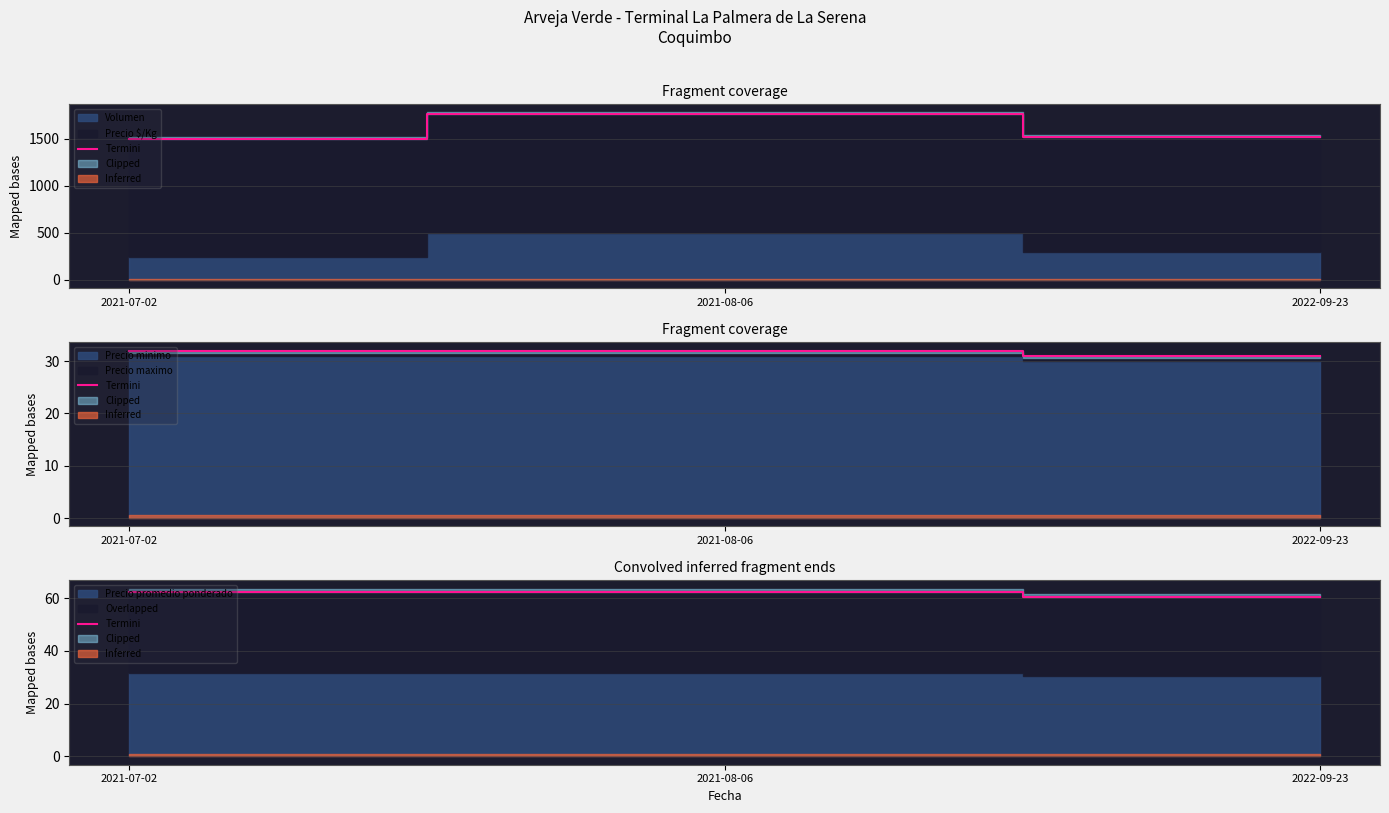

Where does the data first go above 62?

2021-07-02